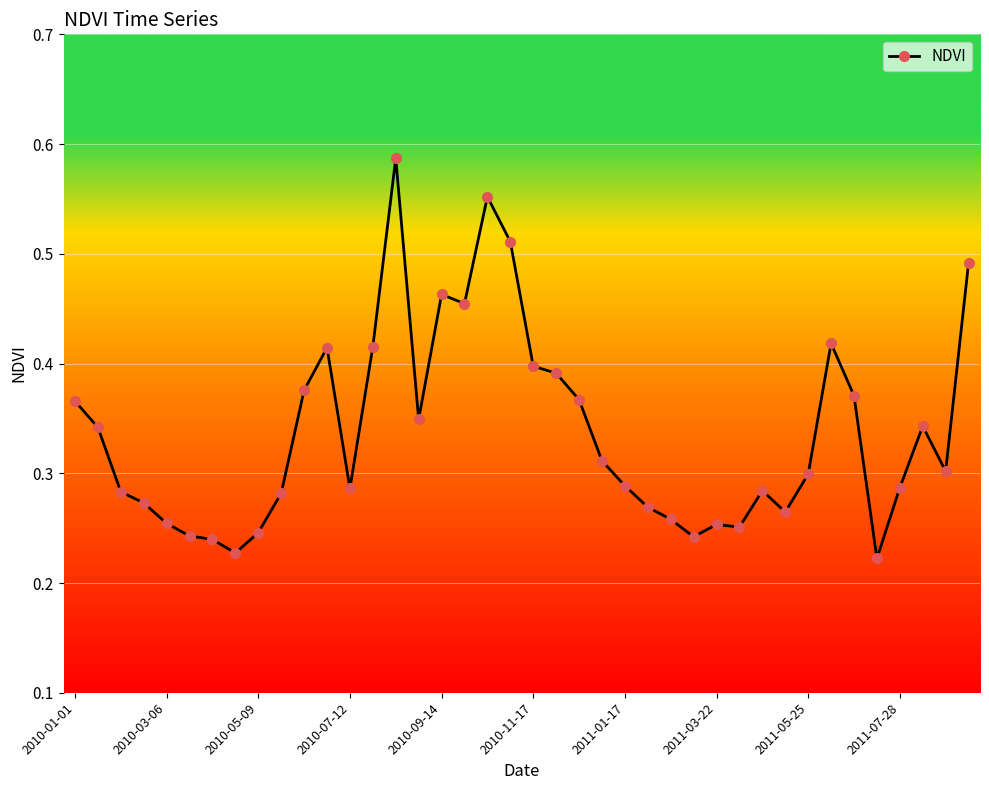

How many data points does each series have?

40